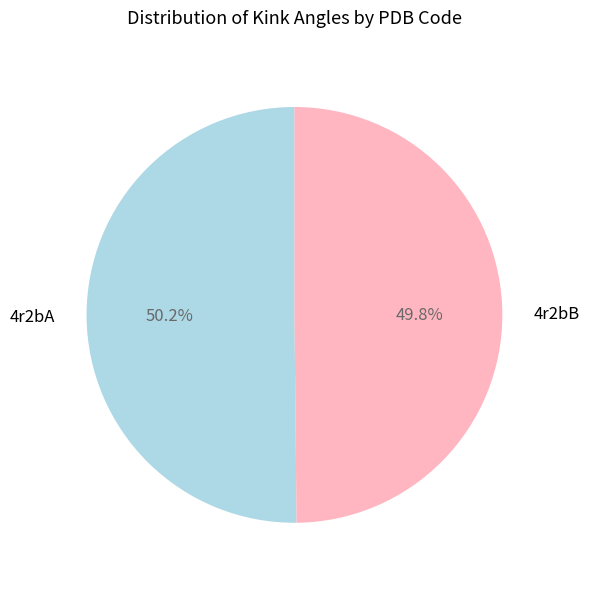

What percentage is the 4r2bA slice, to the nearest percent?

50%